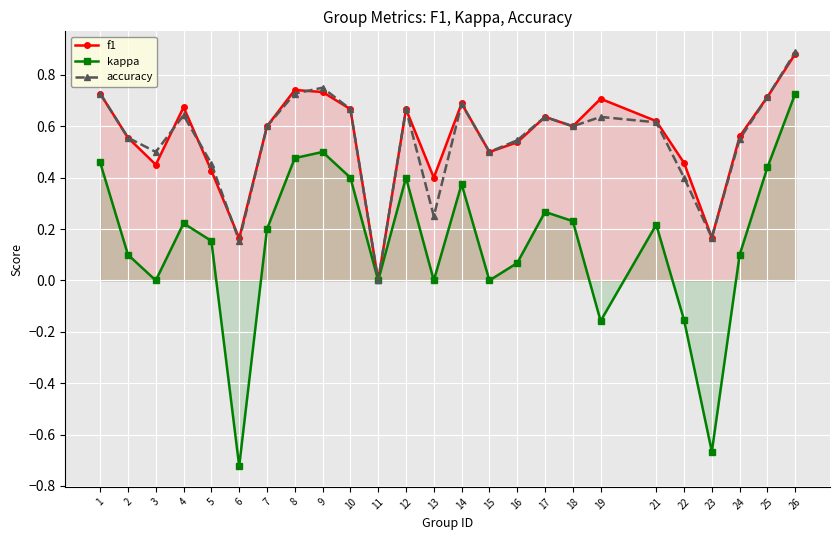

Reading left to right, extract all data points from this chart.

f1: 0.7	0.6	0.5	0.7	0.4	0.2	0.6	0.7	0.7	0.7	0.0	0.7	0.4	0.7	0.5	0.5	0.6	0.6	0.7	0.6	0.5	0.2	0.6	0.7	0.9
kappa: 0.5	0.1	0.0	0.2	0.2	-0.7	0.2	0.5	0.5	0.4	0.0	0.4	0.0	0.4	0.0	0.1	0.3	0.2	-0.2	0.2	-0.2	-0.7	0.1	0.4	0.7
accuracy: 0.7	0.6	0.5	0.6	0.5	0.2	0.6	0.7	0.8	0.7	0.0	0.7	0.2	0.7	0.5	0.5	0.6	0.6	0.6	0.6	0.4	0.2	0.6	0.7	0.9